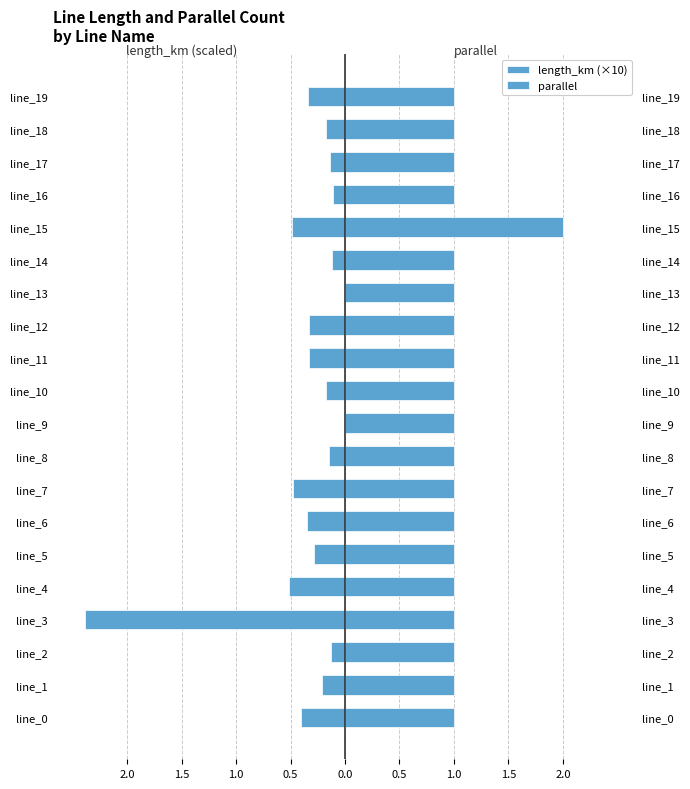

What is the average value of the length_km (×10) series?

-0.4